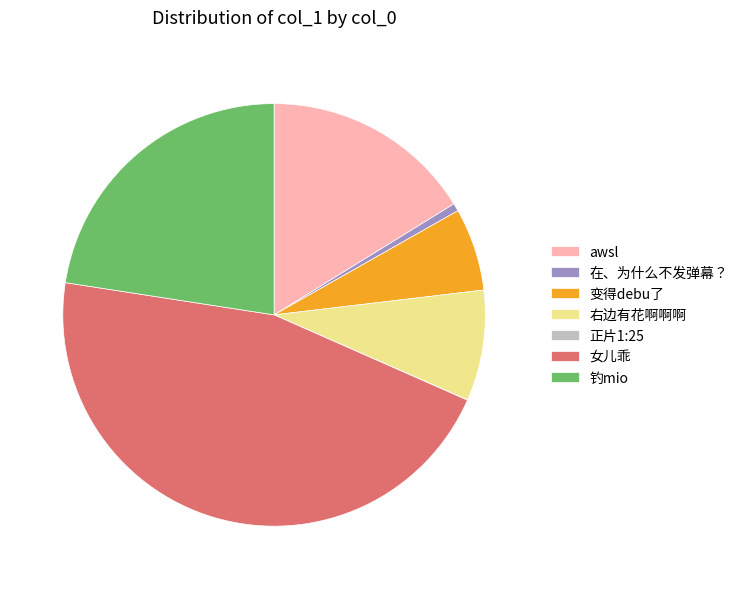

Is there any slice that represents more than half of the pie?

No